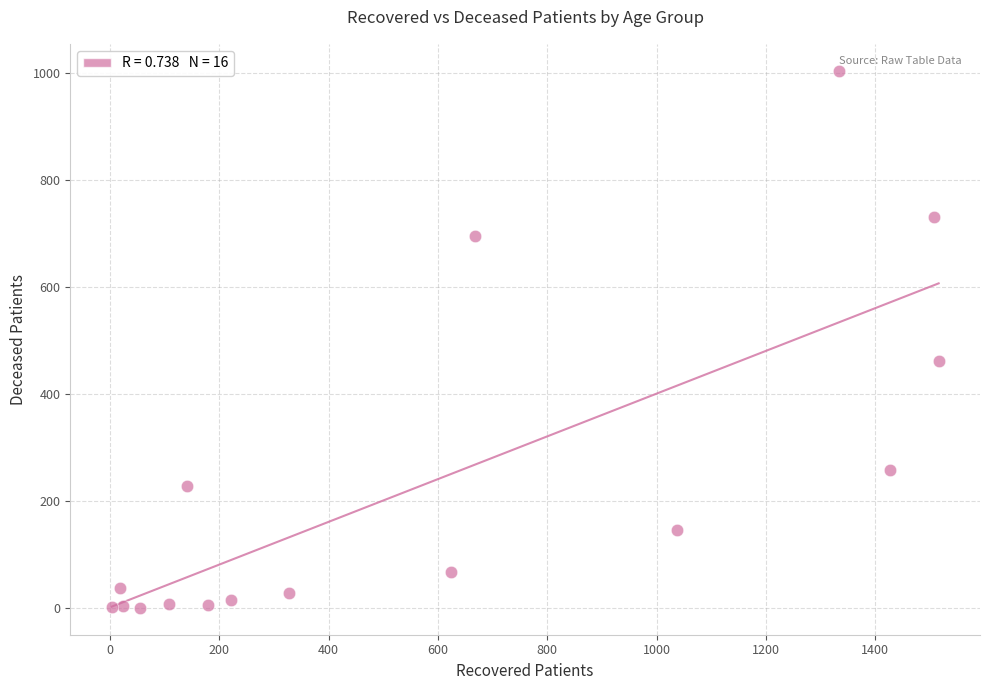

What Y value in the scatter plot is closest to 502?

462